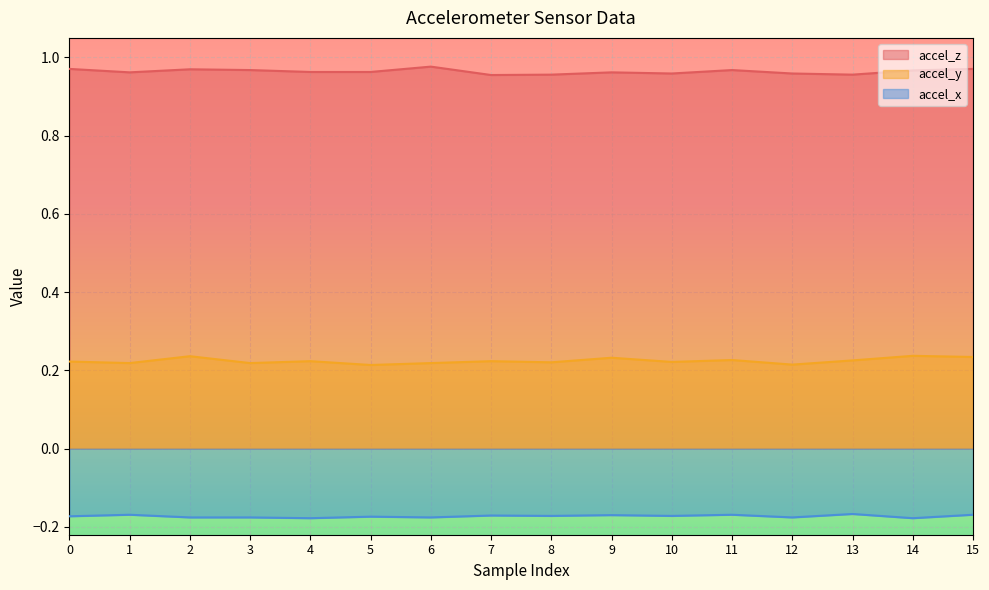

Is it true that accel_y equals 0.3 at 3?

False